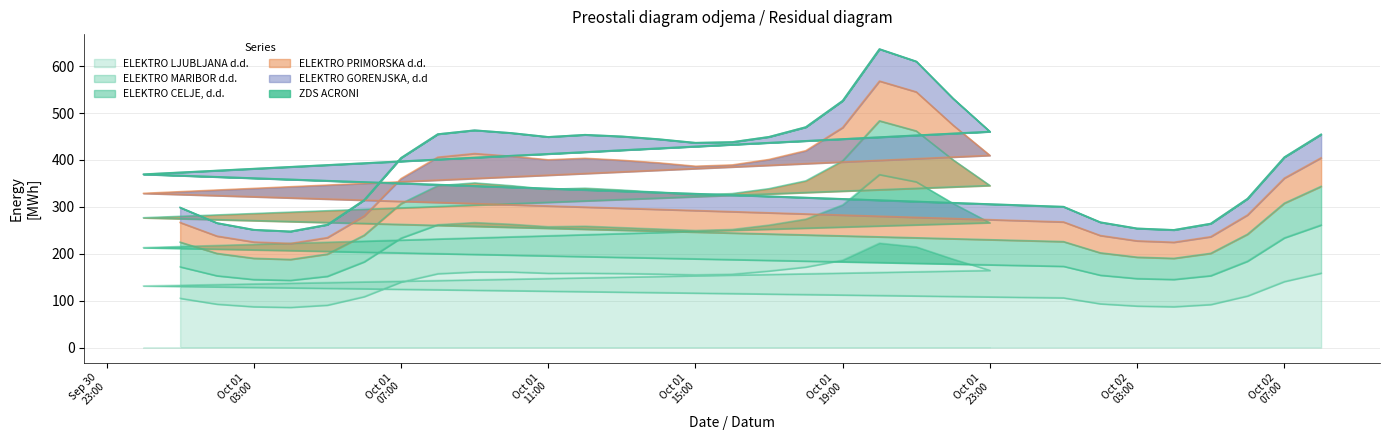

How many data points in ELEKTRO GORENJSKA, d.d are less than 438?

16